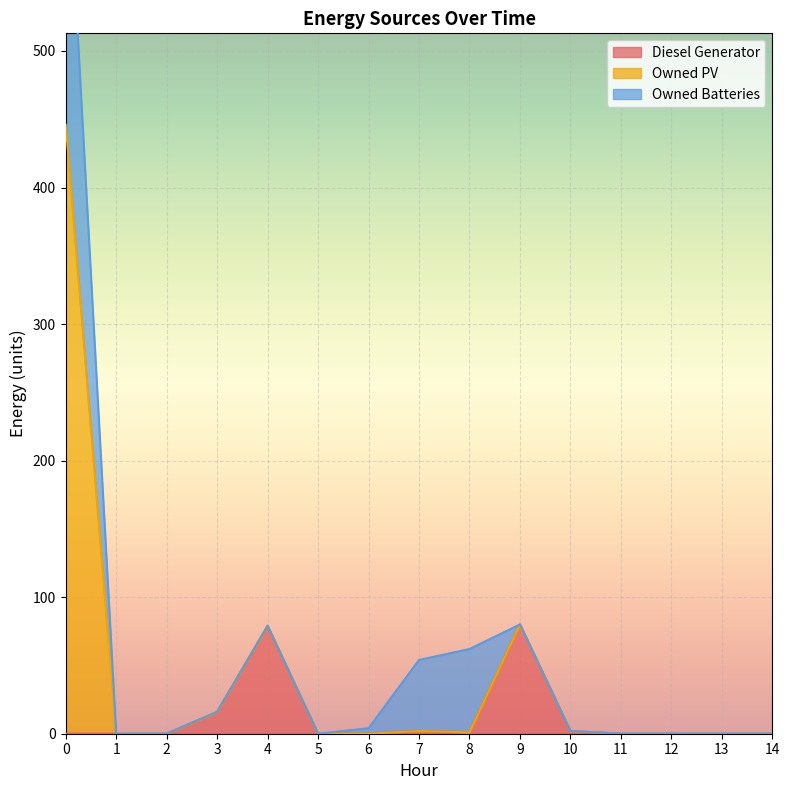

What is the highest value of the Diesel Generator series?

80